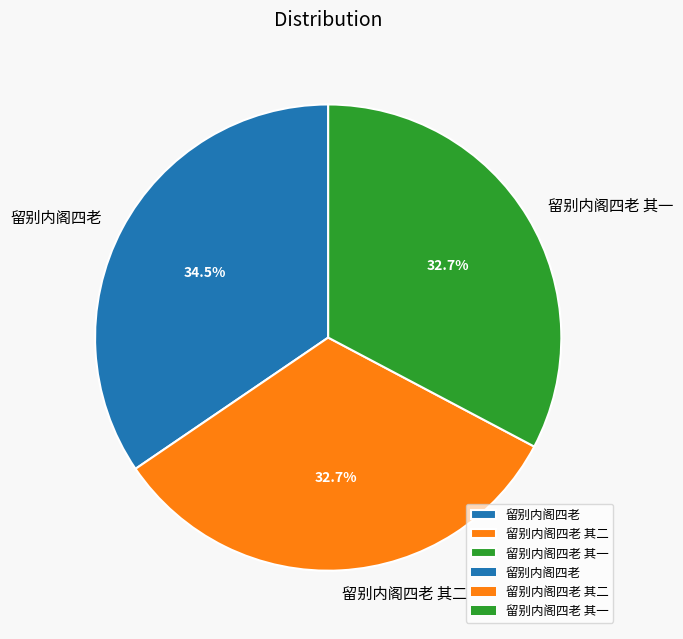

Which category has the biggest portion of the pie?

留别内阁四老